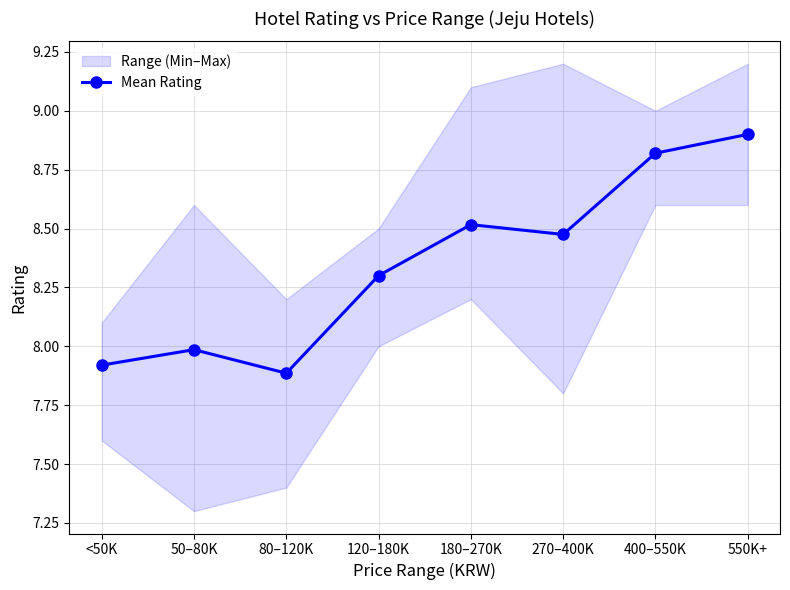

What position from the left is 180–270K?

5